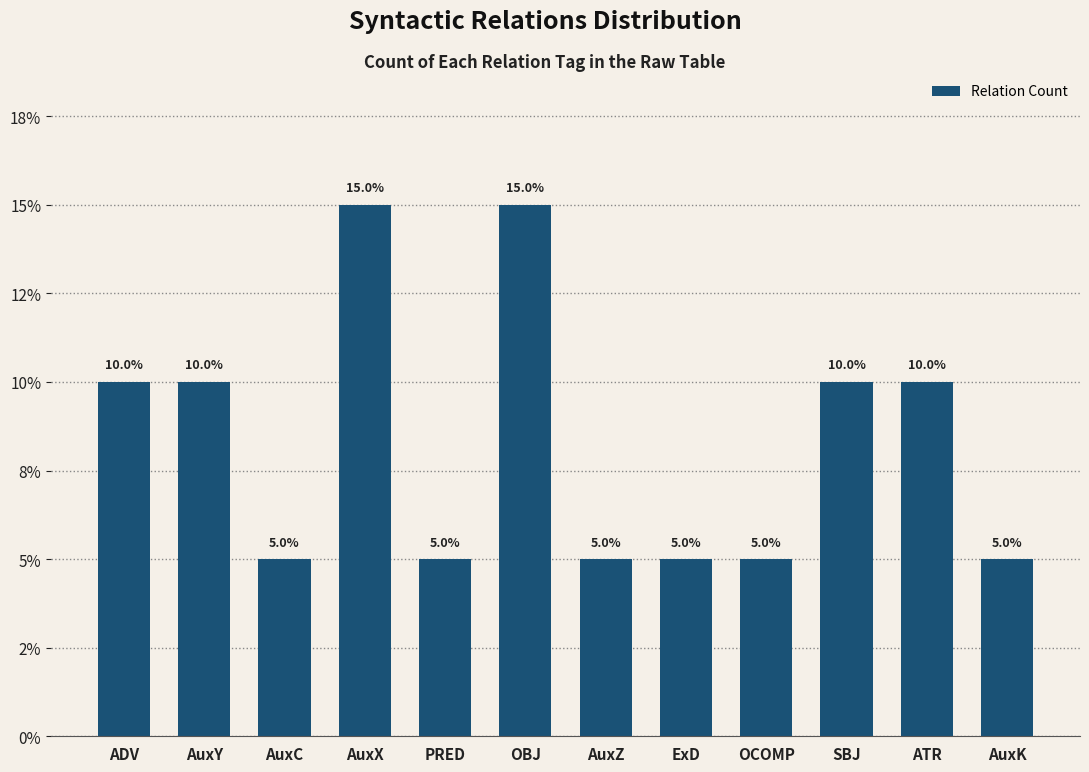

Are the bars horizontal?

No